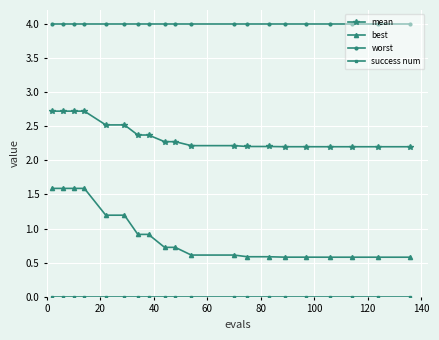

Does the chart display data point markers on the line(s)?

Yes